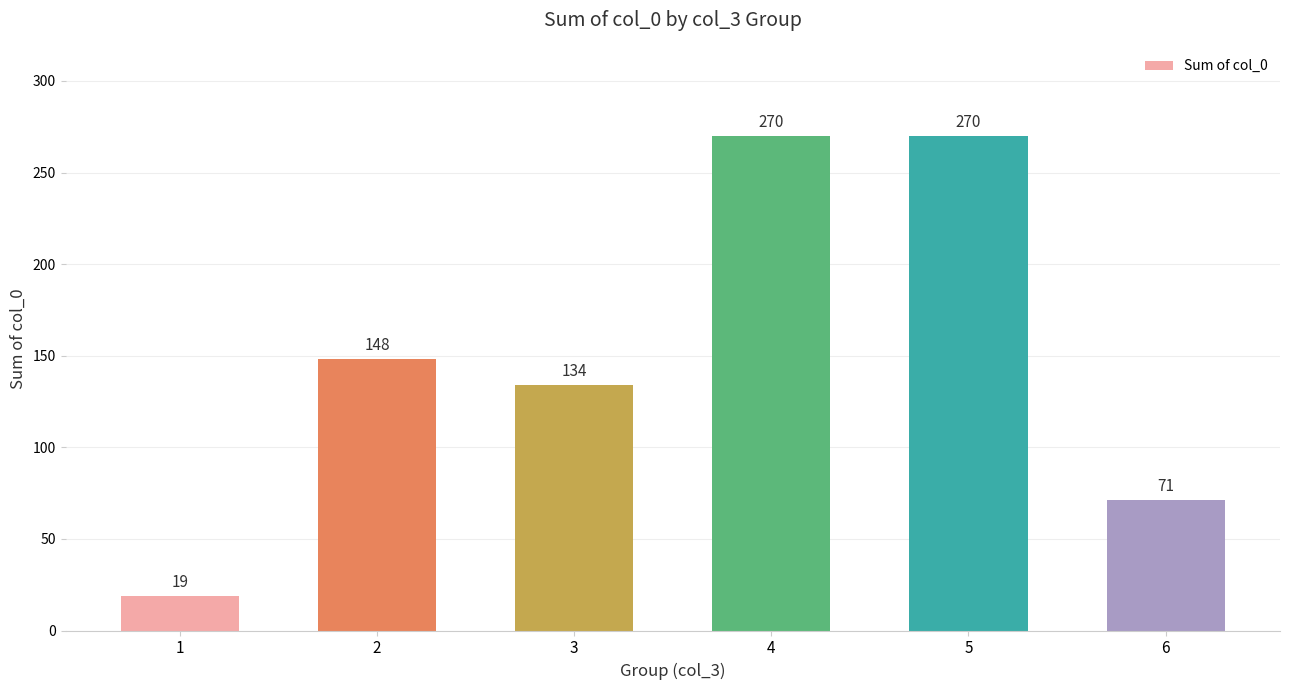

What is the difference between the maximum and minimum values?

251